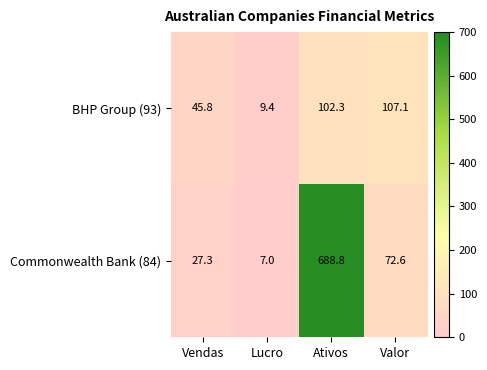

Where does the Commonwealth Bank (84) series first go above 72?

Ativos